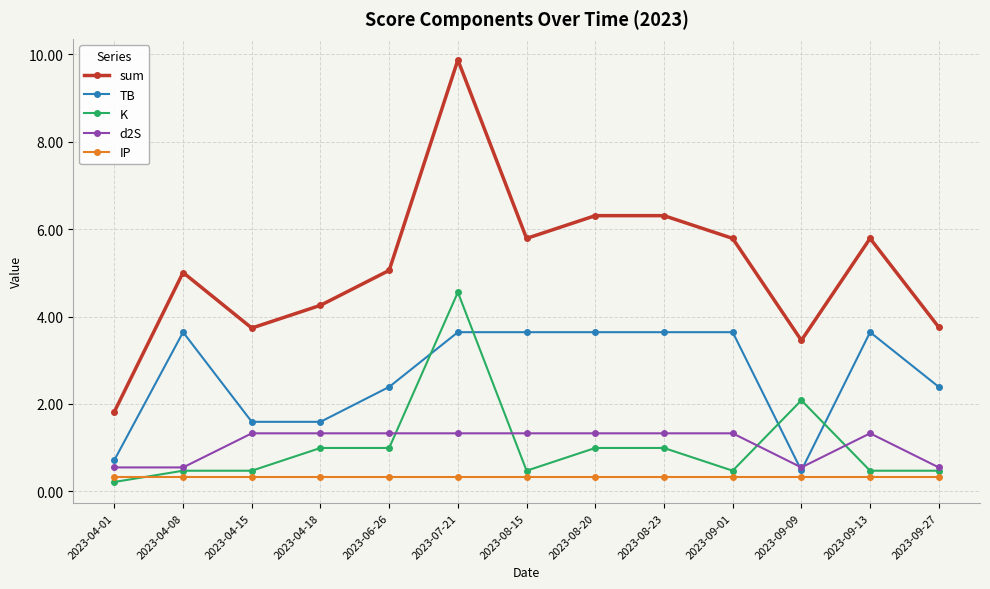

Which series has the largest total across all categories?

sum